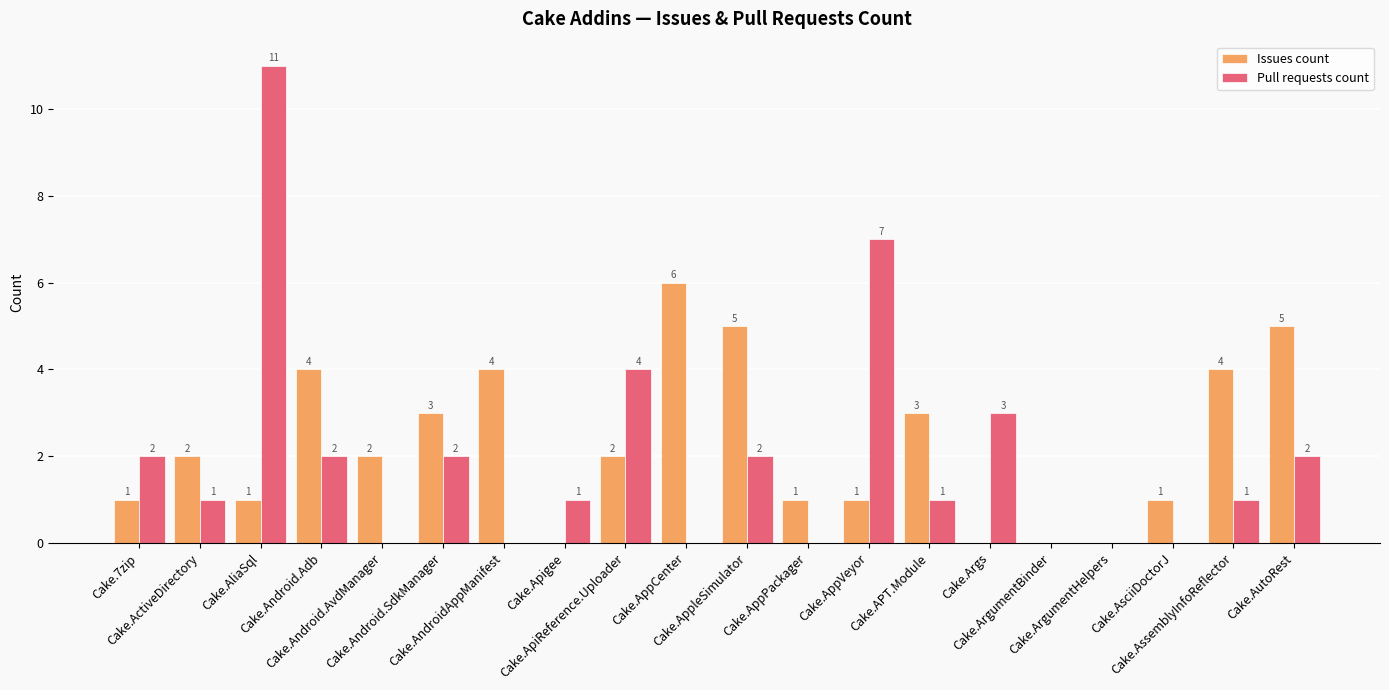

Reading left to right, list all the values displayed in this chart.

Issues count: Cake.7zip=1	Cake.ActiveDirectory=2	Cake.AliaSql=1	Cake.Android.Adb=4	Cake.Android.AvdManager=2	Cake.Android.SdkManager=3	Cake.AndroidAppManifest=4	Cake.Apigee=0	Cake.ApiReference.Uploader=2	Cake.AppCenter=6	Cake.AppleSimulator=5	Cake.AppPackager=1	Cake.AppVeyor=1	Cake.APT.Module=3	Cake.Args=0	Cake.ArgumentBinder=0	Cake.ArgumentHelpers=0	Cake.AsciiDoctorJ=1	Cake.AssemblyInfoReflector=4	Cake.AutoRest=5
Pull requests count: Cake.7zip=2	Cake.ActiveDirectory=1	Cake.AliaSql=11	Cake.Android.Adb=2	Cake.Android.AvdManager=0	Cake.Android.SdkManager=2	Cake.AndroidAppManifest=0	Cake.Apigee=1	Cake.ApiReference.Uploader=4	Cake.AppCenter=0	Cake.AppleSimulator=2	Cake.AppPackager=0	Cake.AppVeyor=7	Cake.APT.Module=1	Cake.Args=3	Cake.ArgumentBinder=0	Cake.ArgumentHelpers=0	Cake.AsciiDoctorJ=0	Cake.AssemblyInfoReflector=1	Cake.AutoRest=2